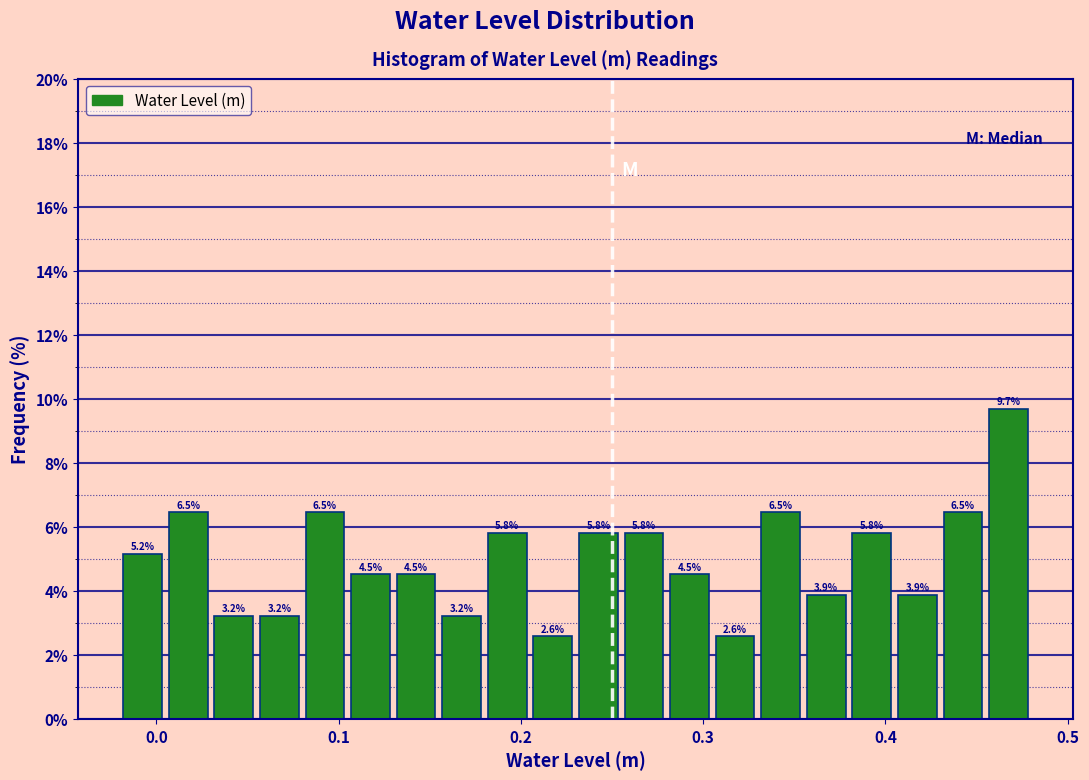

Around what value on the x-axis is the tallest bar? Give the approximate position of its centre, as read against the axis.

0.47